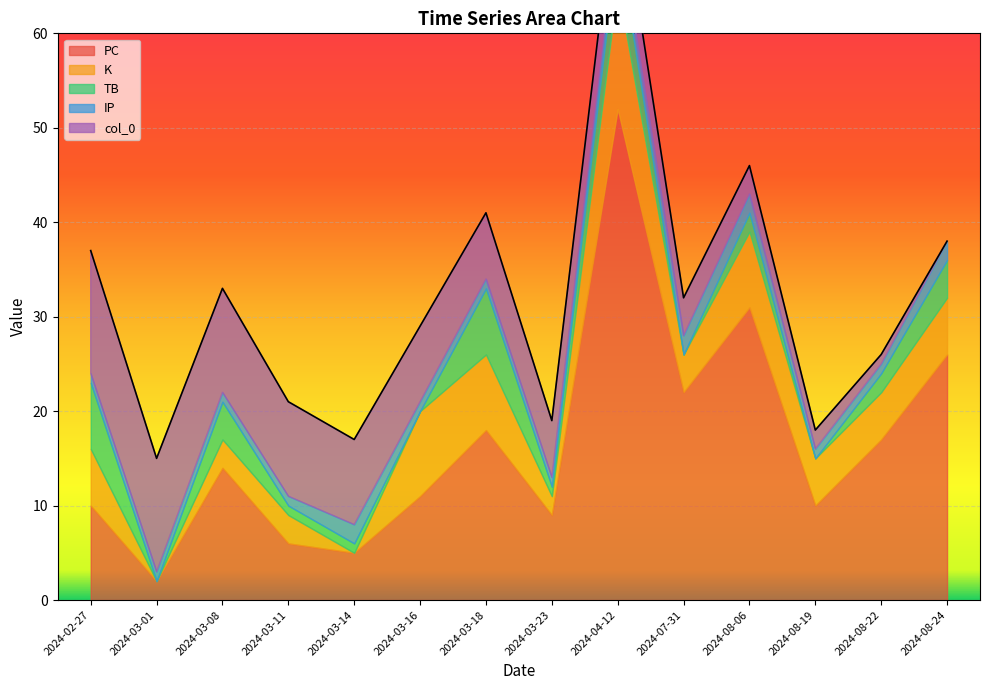

Reading right to left, what are all the values shown in this chart?

PC: 2024-08-24=26	2024-08-22=17	2024-08-19=10	2024-08-06=31	2024-07-31=22	2024-04-12=52	2024-03-23=9	2024-03-18=18	2024-03-16=11	2024-03-14=5	2024-03-11=6	2024-03-08=14	2024-03-01=2	2024-02-27=10
K: 2024-08-24=6	2024-08-22=5	2024-08-19=5	2024-08-06=8	2024-07-31=4	2024-04-12=13	2024-03-23=2	2024-03-18=8	2024-03-16=9	2024-03-14=0	2024-03-11=3	2024-03-08=3	2024-03-01=0	2024-02-27=6
TB: 2024-08-24=4	2024-08-22=2	2024-08-19=0	2024-08-06=2	2024-07-31=0	2024-04-12=5	2024-03-23=1	2024-03-18=7	2024-03-16=0	2024-03-14=1	2024-03-11=1	2024-03-08=4	2024-03-01=0	2024-02-27=7
IP: 2024-08-24=2	2024-08-22=1	2024-08-19=1	2024-08-06=2	2024-07-31=2	2024-04-12=2	2024-03-23=1	2024-03-18=1	2024-03-16=1	2024-03-14=2	2024-03-11=1	2024-03-08=1	2024-03-01=1	2024-02-27=1
col_0: 2024-08-24=0	2024-08-22=1	2024-08-19=2	2024-08-06=3	2024-07-31=4	2024-04-12=5	2024-03-23=6	2024-03-18=7	2024-03-16=8	2024-03-14=9	2024-03-11=10	2024-03-08=11	2024-03-01=12	2024-02-27=13